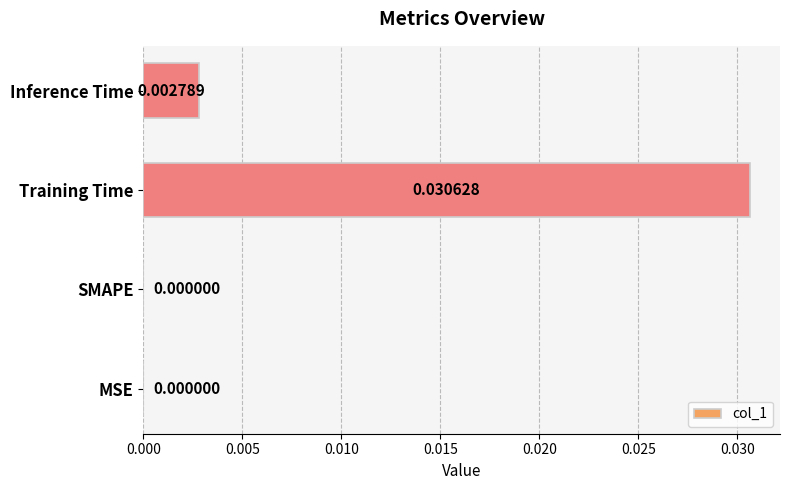

Between Inference Time and MSE, which is larger?

Inference Time